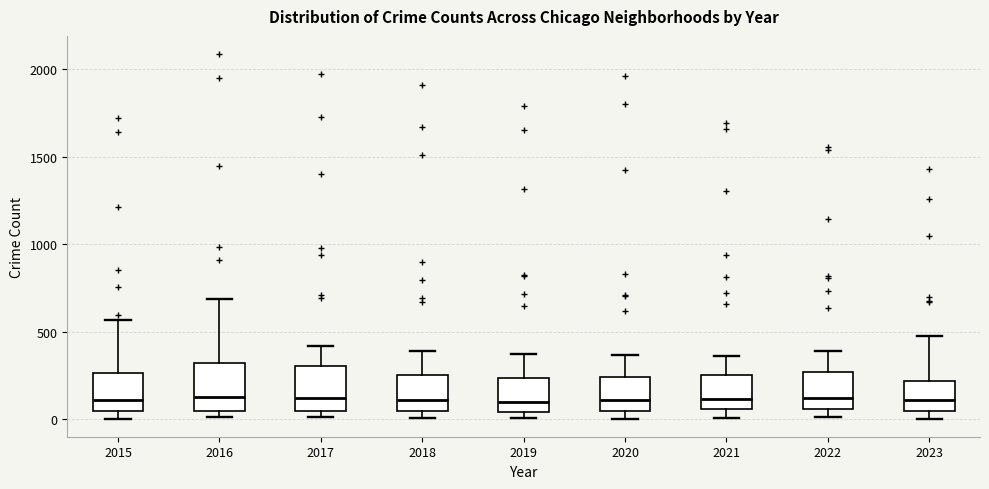

Reading left to right, read every box against the y-axis: the position of its median line, the range the box covers, and the ends of its whiskers. The values are not printed on the chart, so give them approximately, as read against the axis.

2015: median 100, box 50 to 250, whiskers 0 to 550
2016: median 150, box 50 to 300, whiskers 0 to 700
2017: median 100, box 50 to 300, whiskers 0 to 400
2018: median 100, box 50 to 250, whiskers 0 to 400
2019: median 100, box 50 to 250, whiskers 0 to 400
2020: median 100, box 50 to 250, whiskers 0 to 350
2021: median 100, box 50 to 250, whiskers 0 to 350
2022: median 100, box 50 to 250, whiskers 0 to 400
2023: median 100, box 50 to 200, whiskers 0 to 500